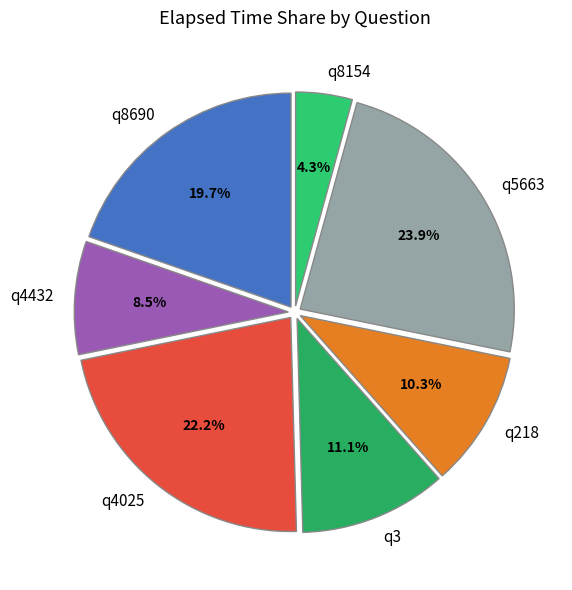

To the nearest percent, what is the average slice percentage?

14%